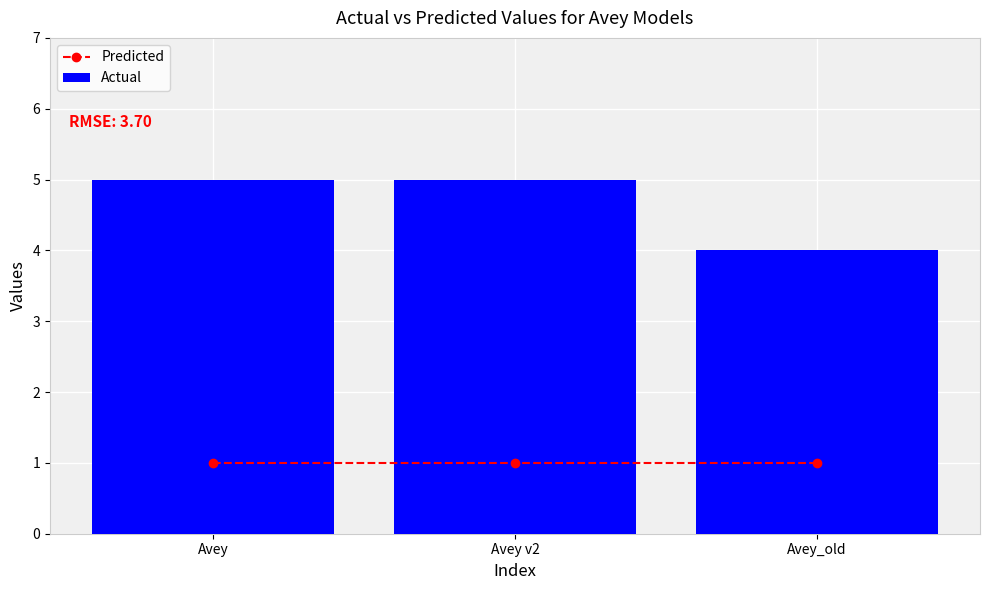

The Actual series shows 6 at Avey_old. True or false?

False